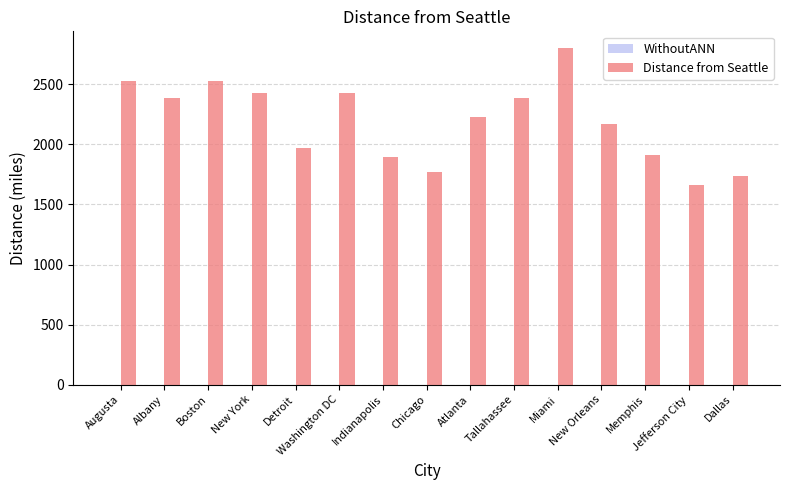

What is the maximum value shown in the chart?

2800